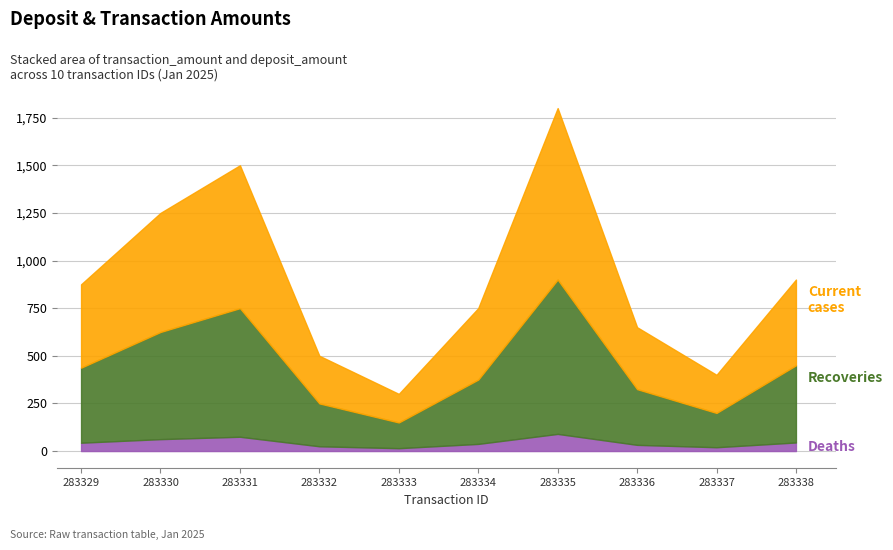

What is the total value across all series at 283331?

1500.0